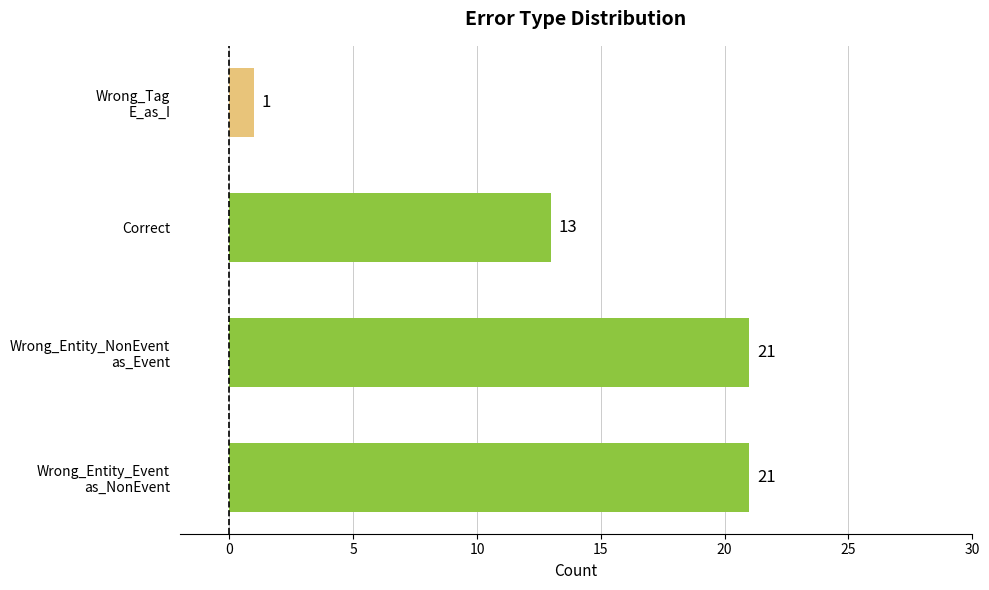

Count the values in the range 13 to 21.

3